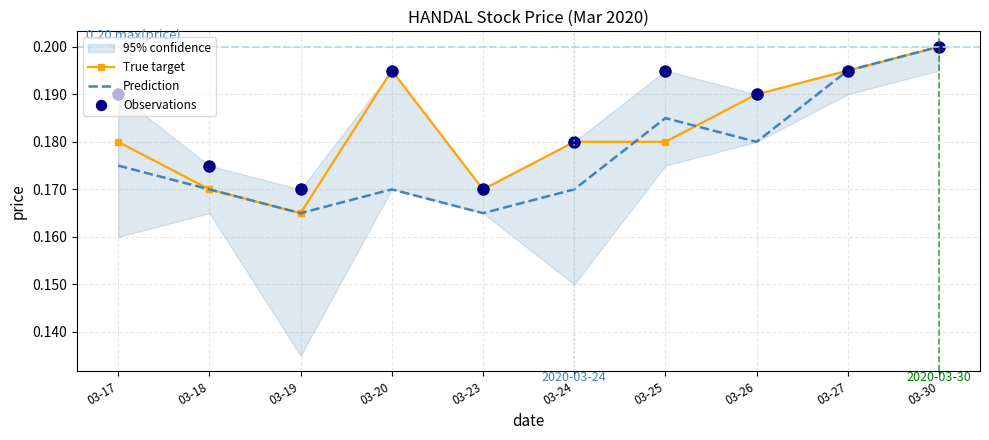

How many interior local peaks does the Observations series have?

2